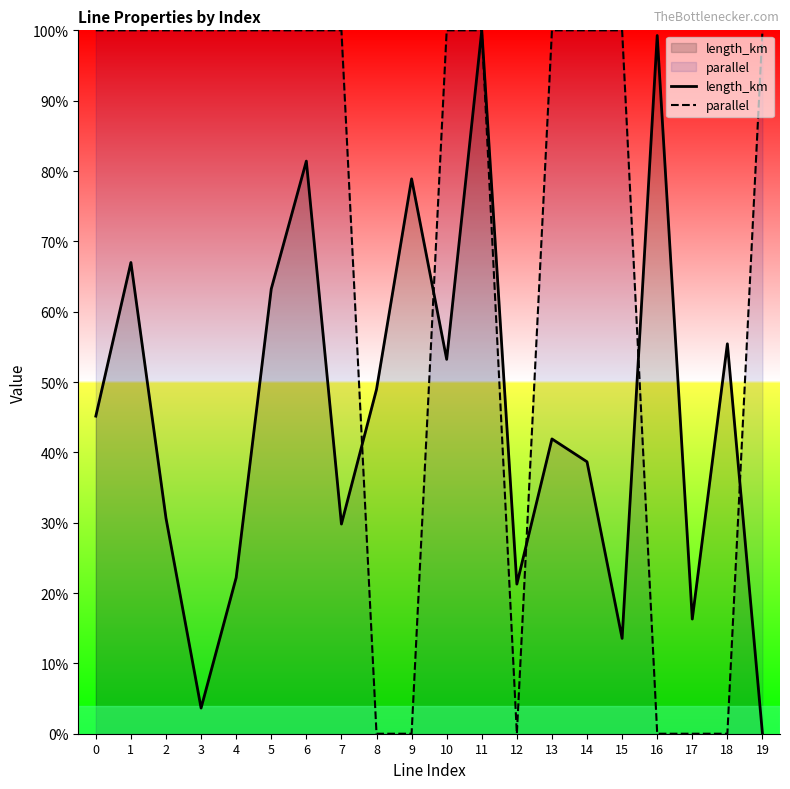

Rank the series by their maximum value, from highest to lowest.

parallel, length_km